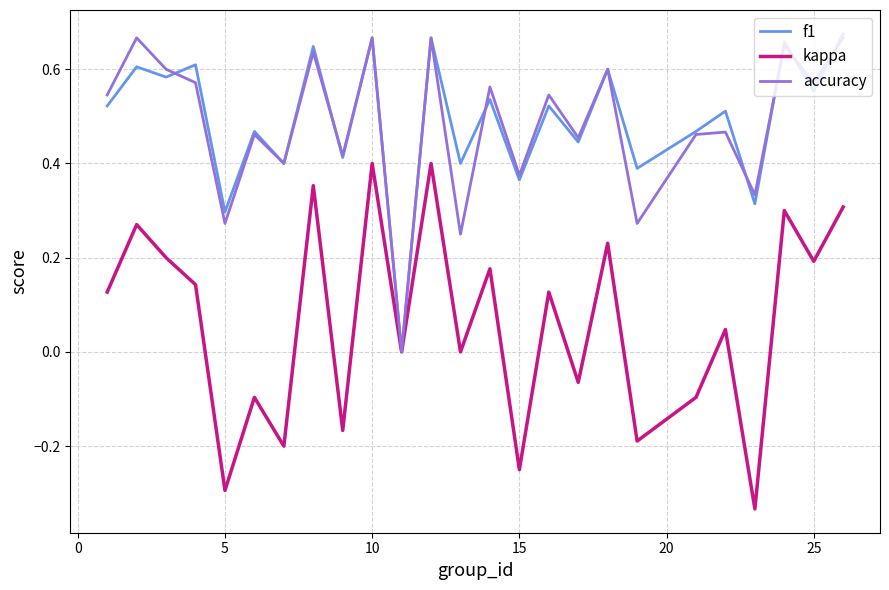

Count the number of data series in this chart.

3